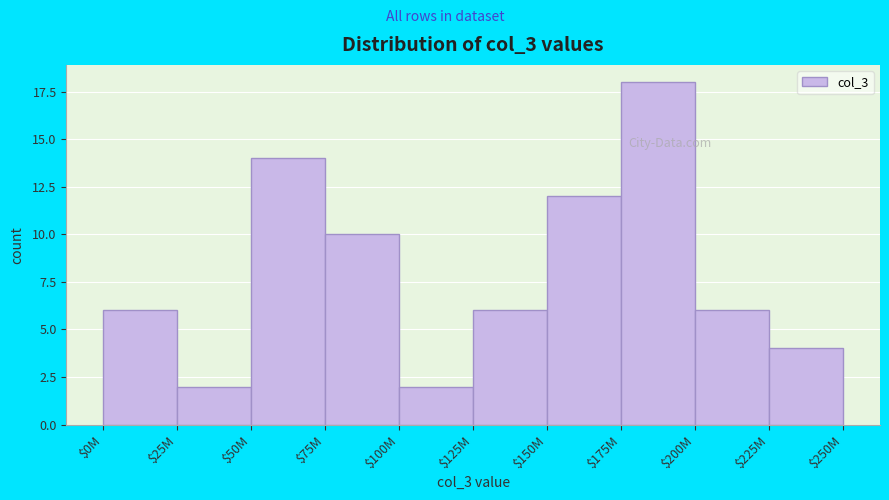

Reading right to left, list all the values displayed in this chart.

4	6	18	12	6	2	10	14	2	6